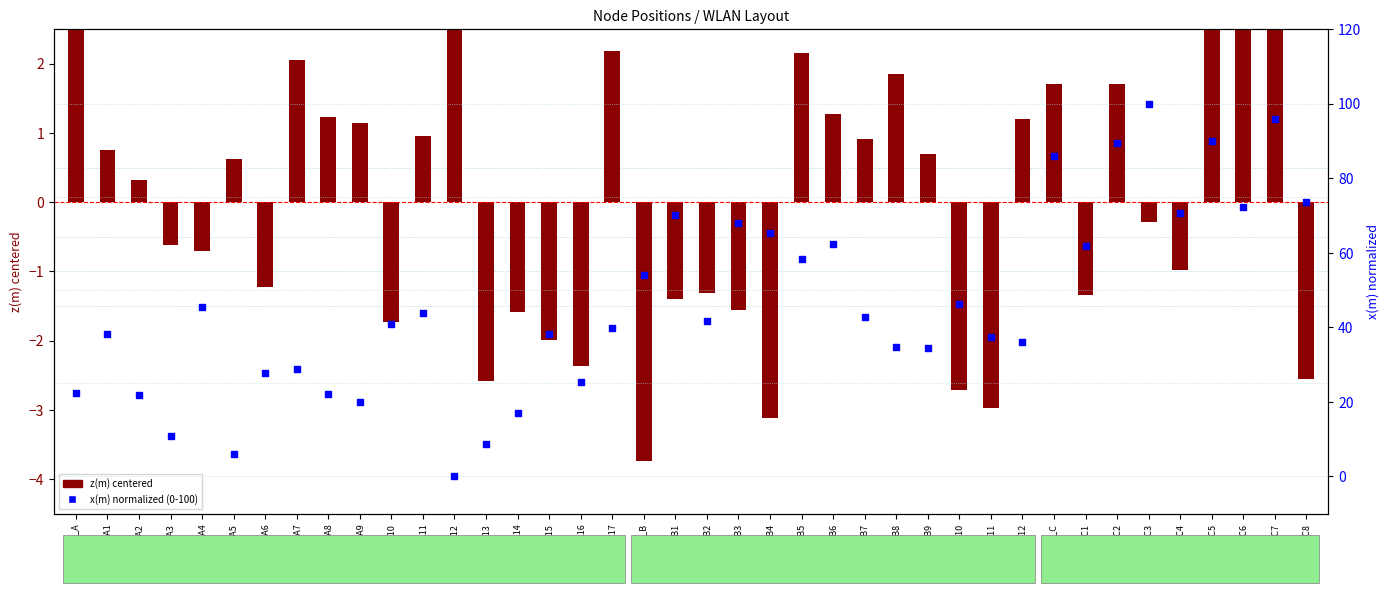

Which series has the largest total across all categories?

x(m) normalized (0-100)